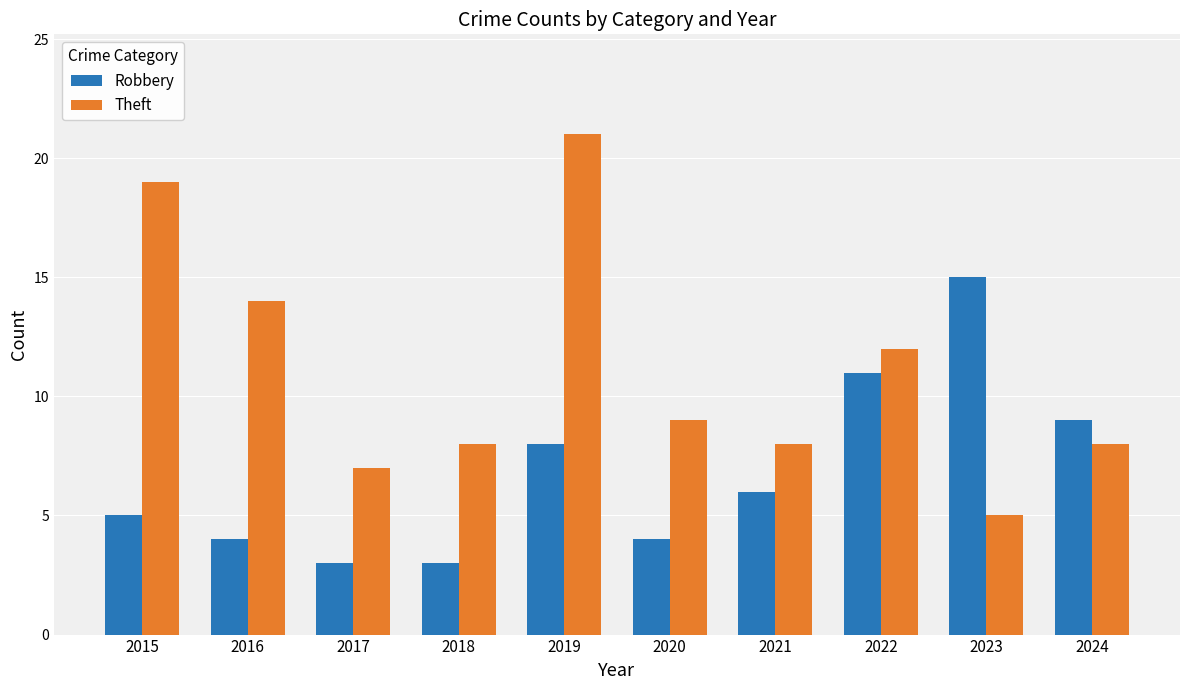

What is the total value across all series at 2015?

24